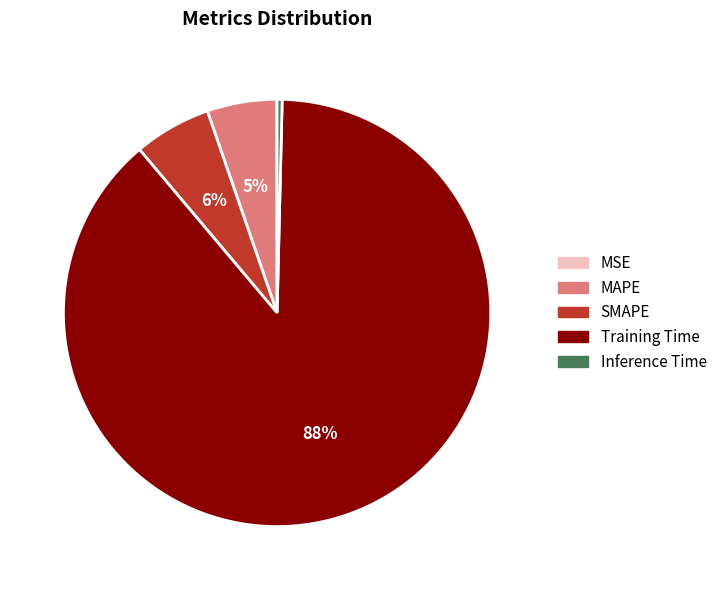

To the nearest percent, what is the combined percentage of Inference Time and Training Time?

89%